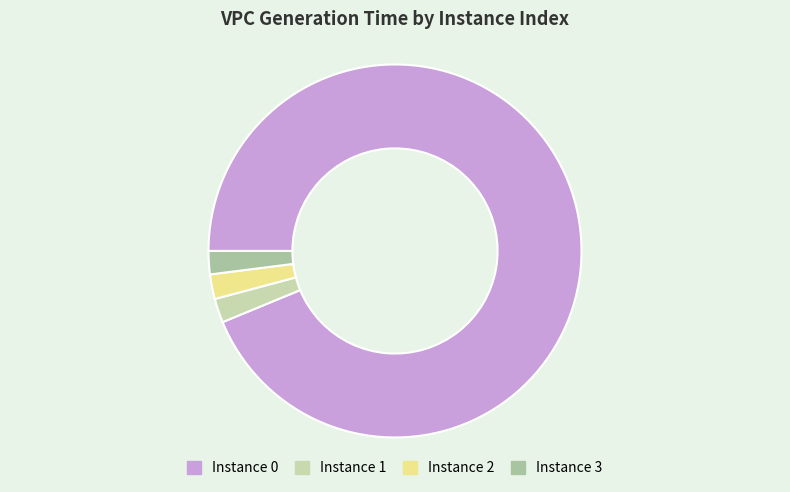

Is the sum of Instance 3 and Instance 0 greater than half?

Yes